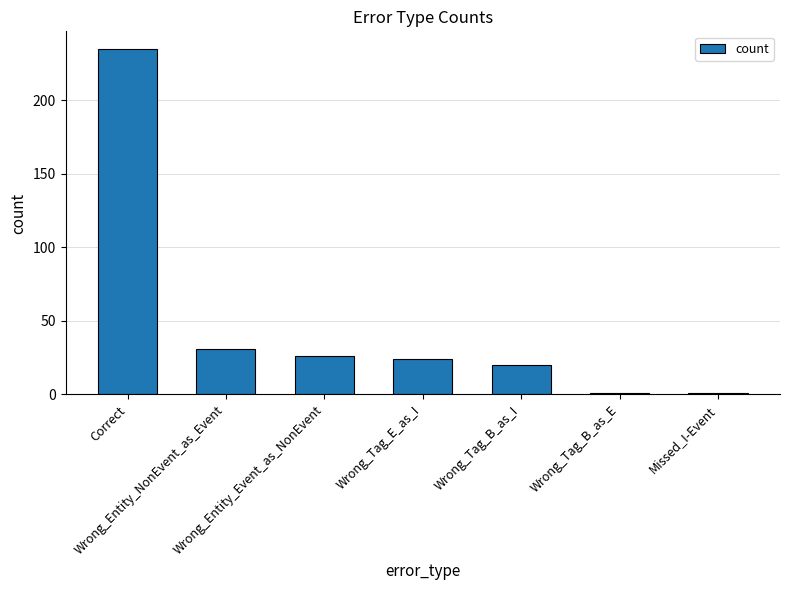

True or false: the data shows 36 at Wrong_Tag_B_as_I.

False